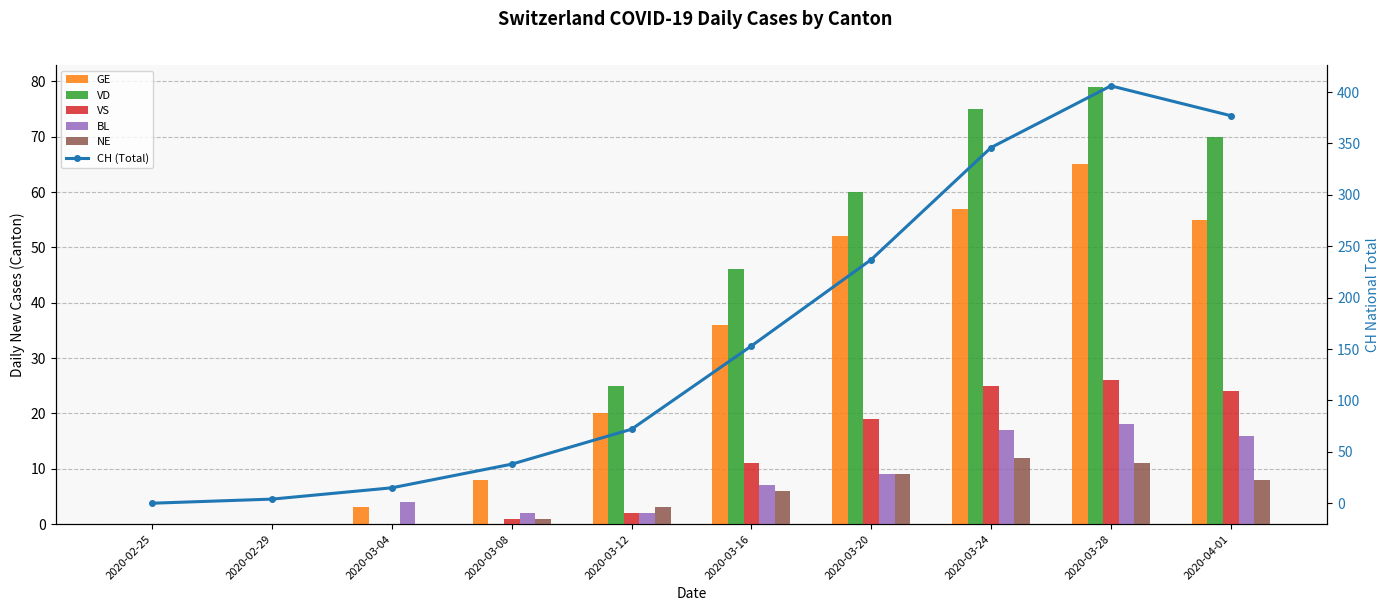

Which series has the widest spread of values?

CH (Total)